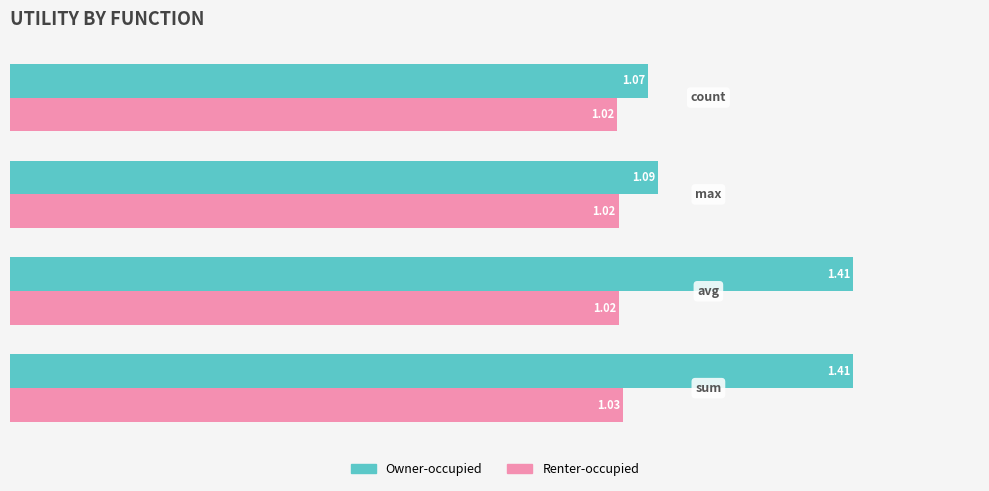

Which series has the largest range (max minus min)?

Owner-occupied